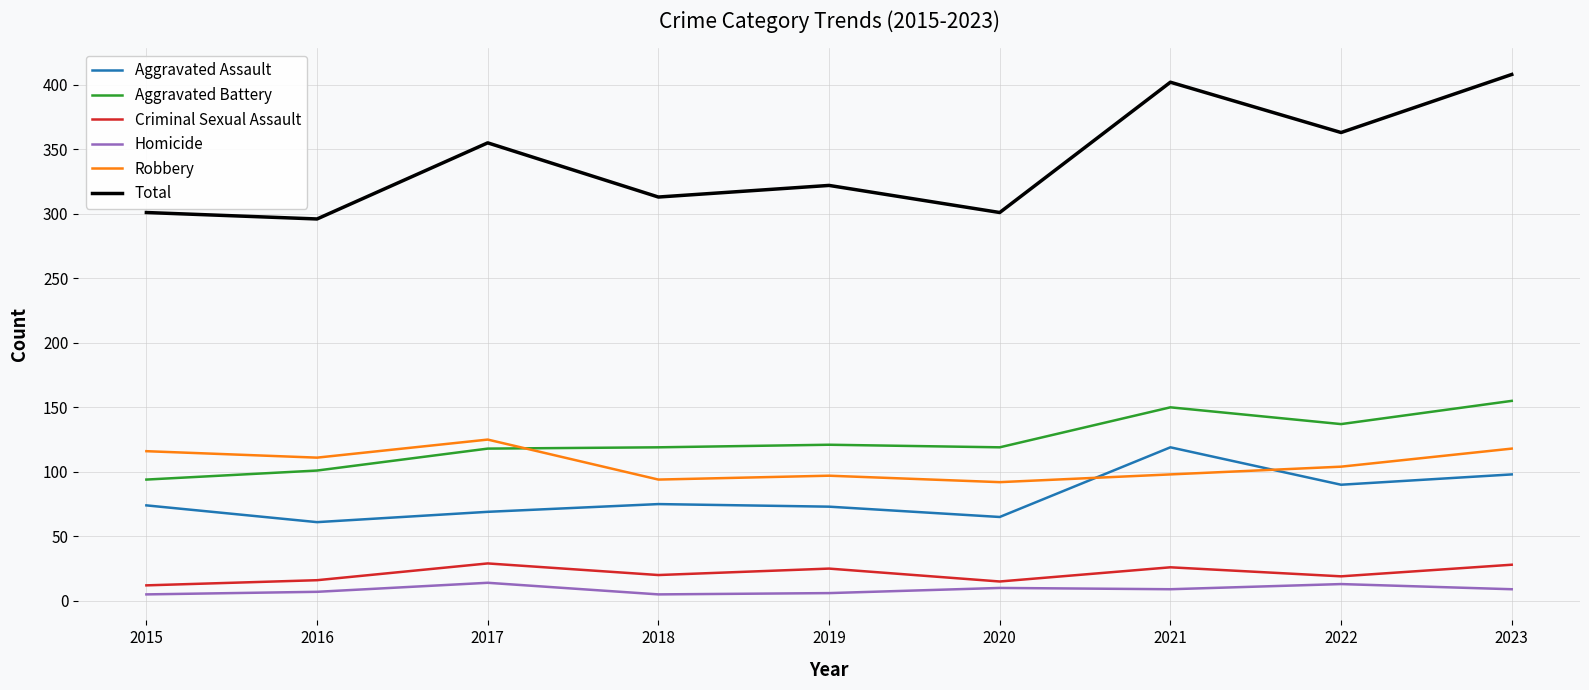

The Robbery series shows 63 at 2018. True or false?

False